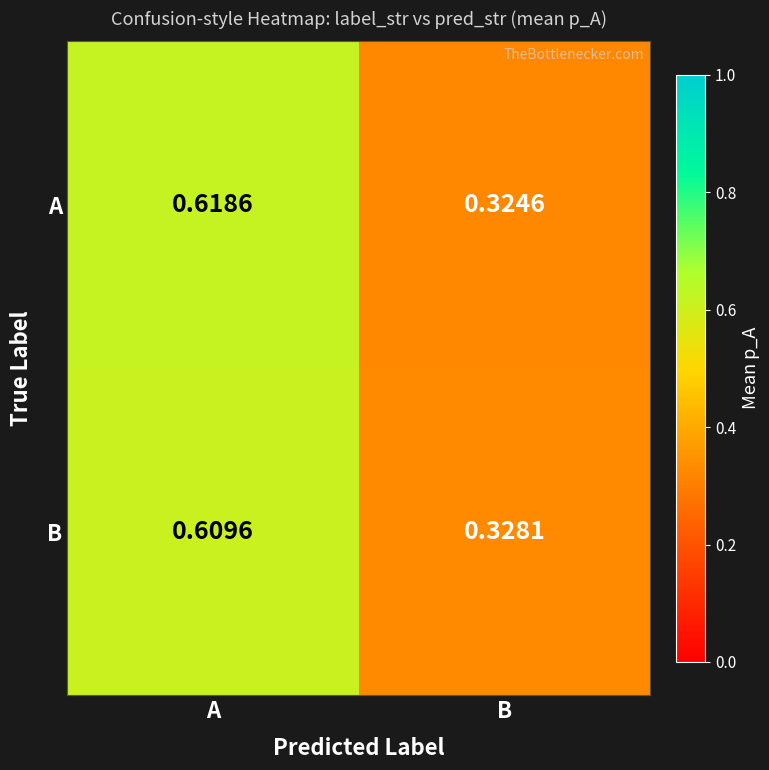

At which category is the sum across all series the highest?

A